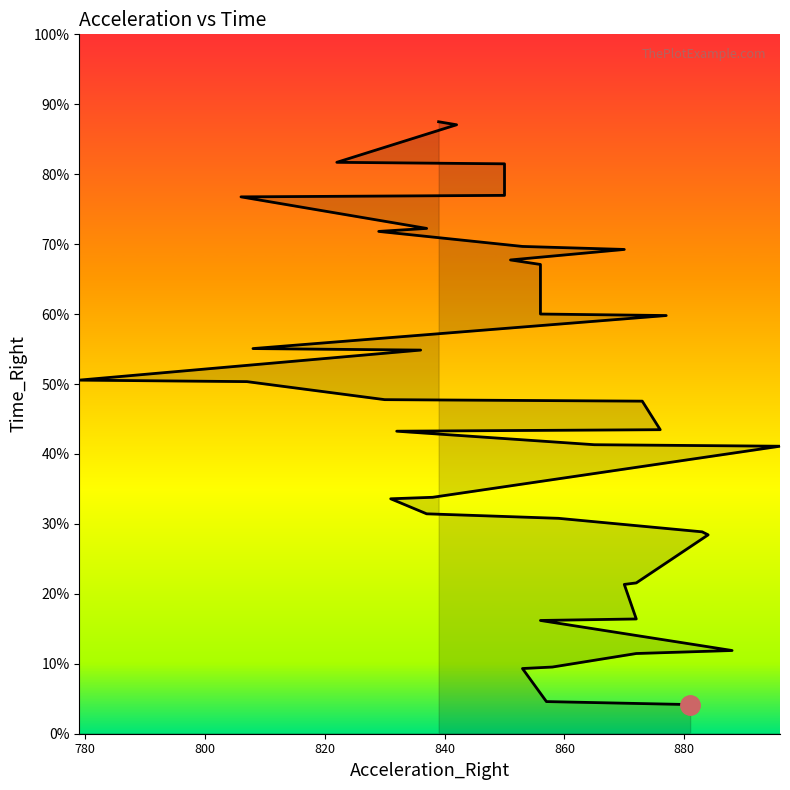

How many distinct data groups are displayed?

1